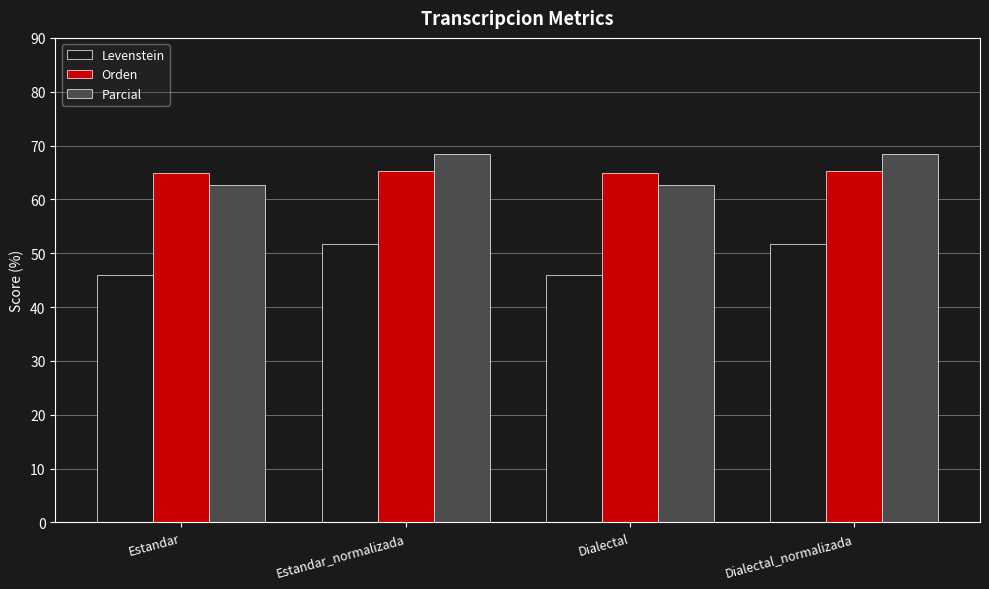

Is the value of Levenstein at Dialectal_normalizada greater than the value of Parcial at Dialectal?

No